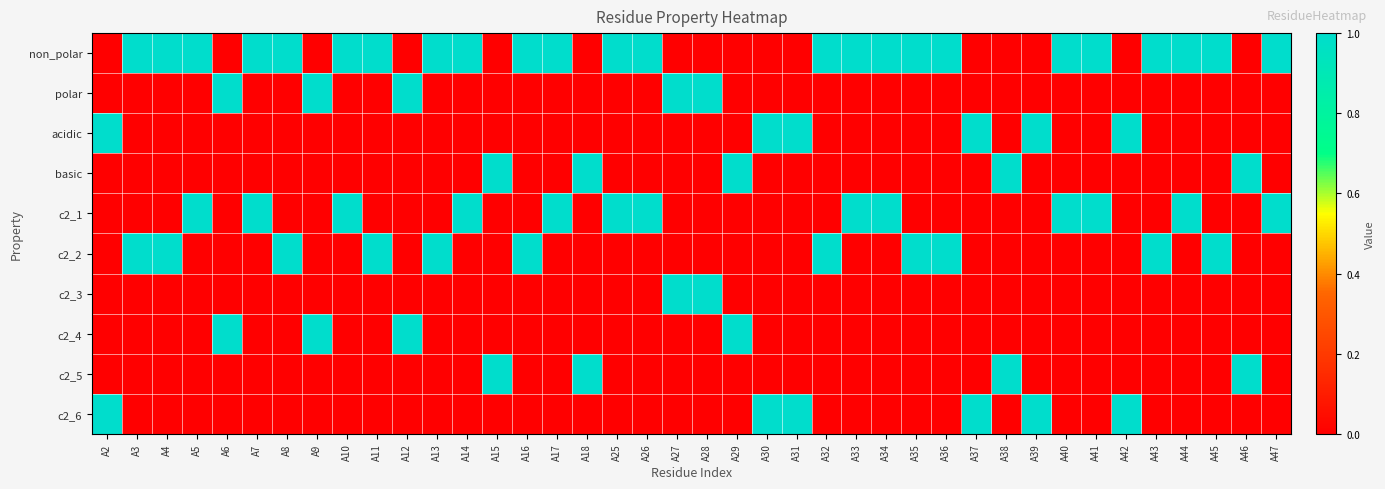

How many categories are shown in the chart?

40